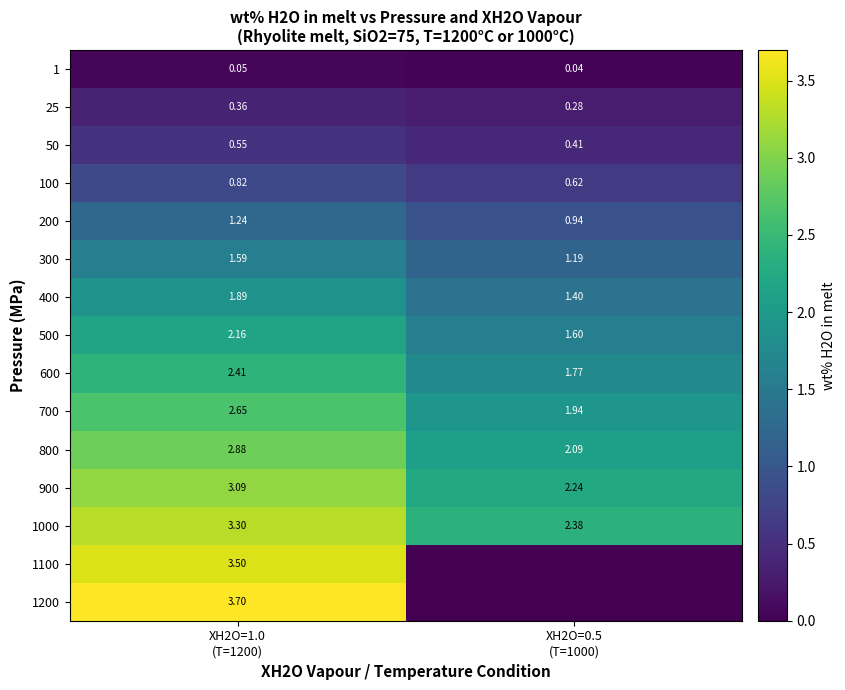

What value does the 400 series have at XH2O=0.5 (T=1000)?

1.4